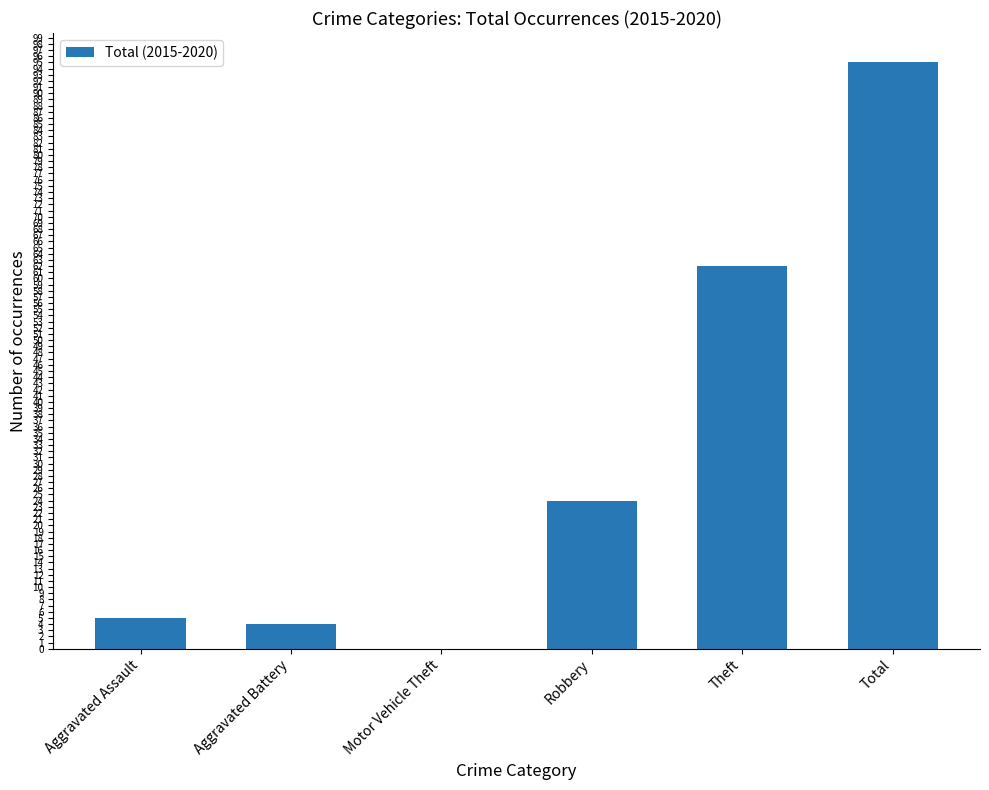

Reading right to left, what are all the values shown in this chart?

95	62	24	0	4	5